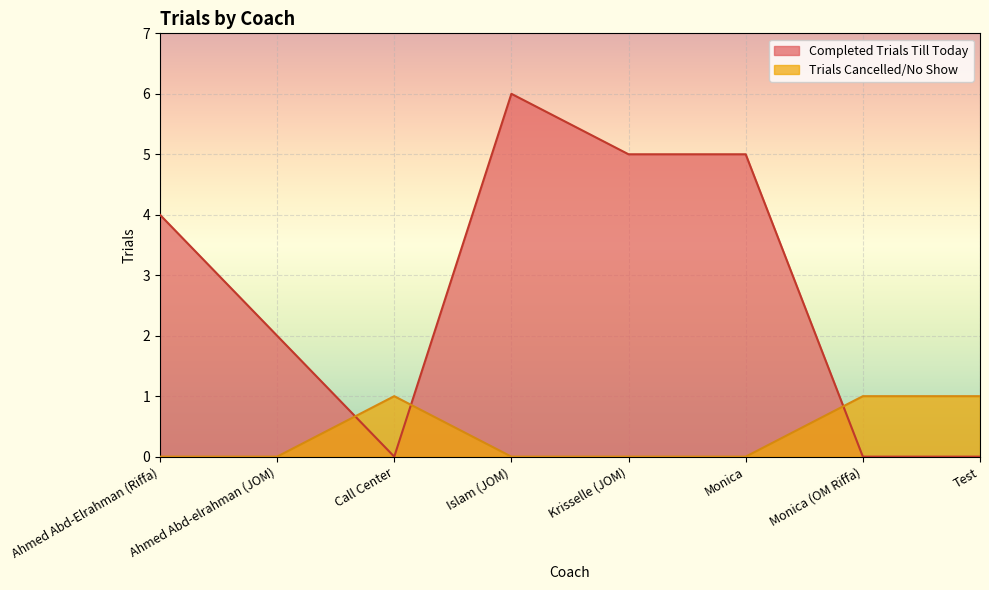

Which label corresponds to the largest value in the chart?

Islam (JOM)